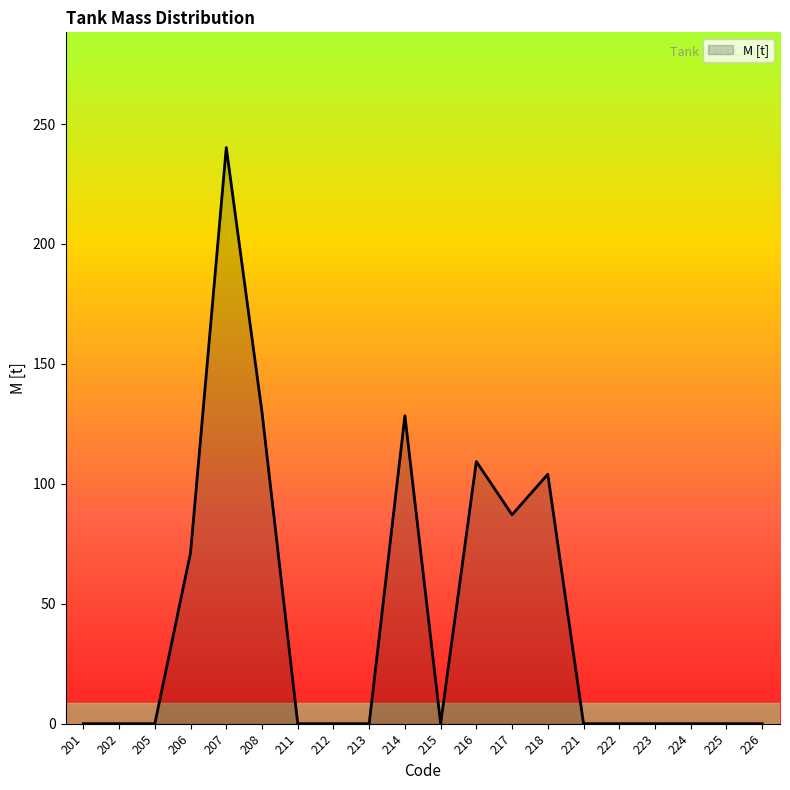

True or false: the data shows 0.0 at 213.

True